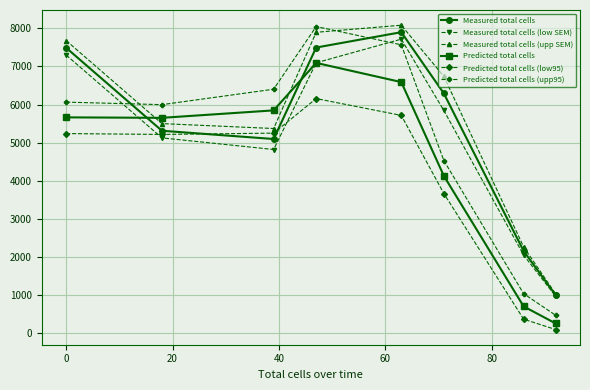

Which series ends up on top after the final intersection of Measured total cells and Predicted total cells (low95)?

Measured total cells